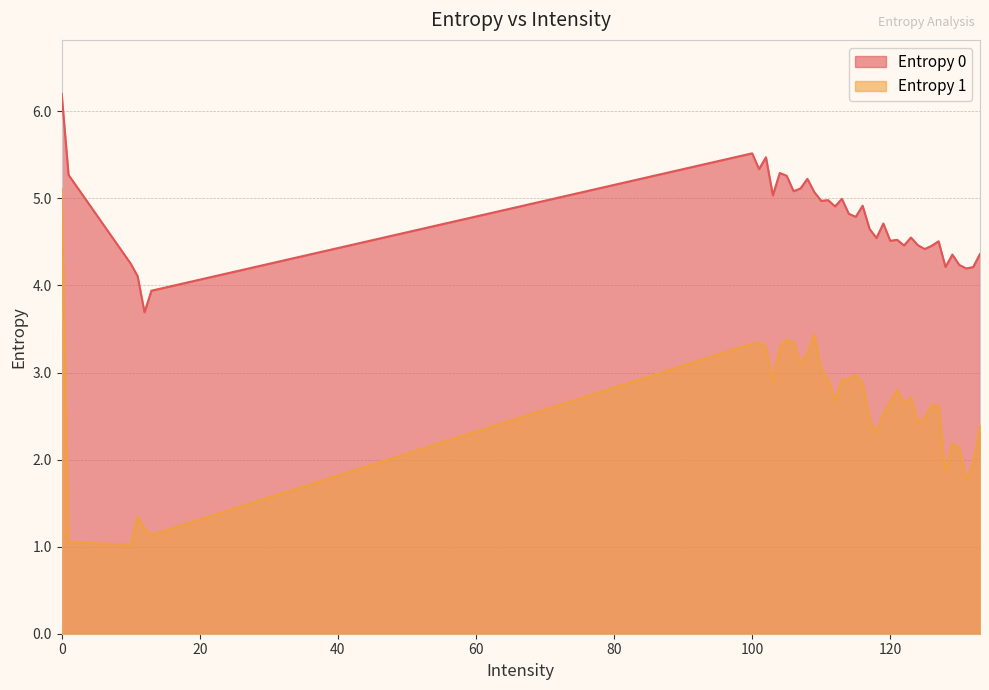

What is the maximum value shown in the chart?

6.2